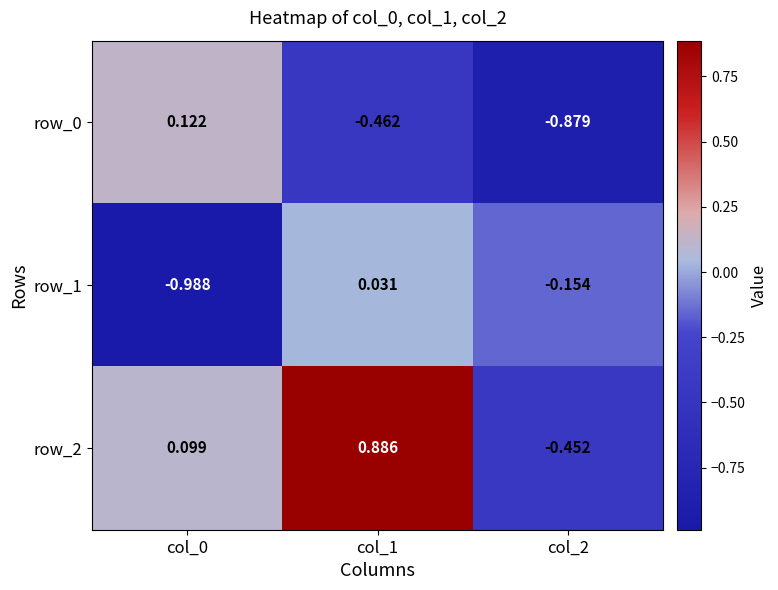

How many categories are shown in the chart?

3